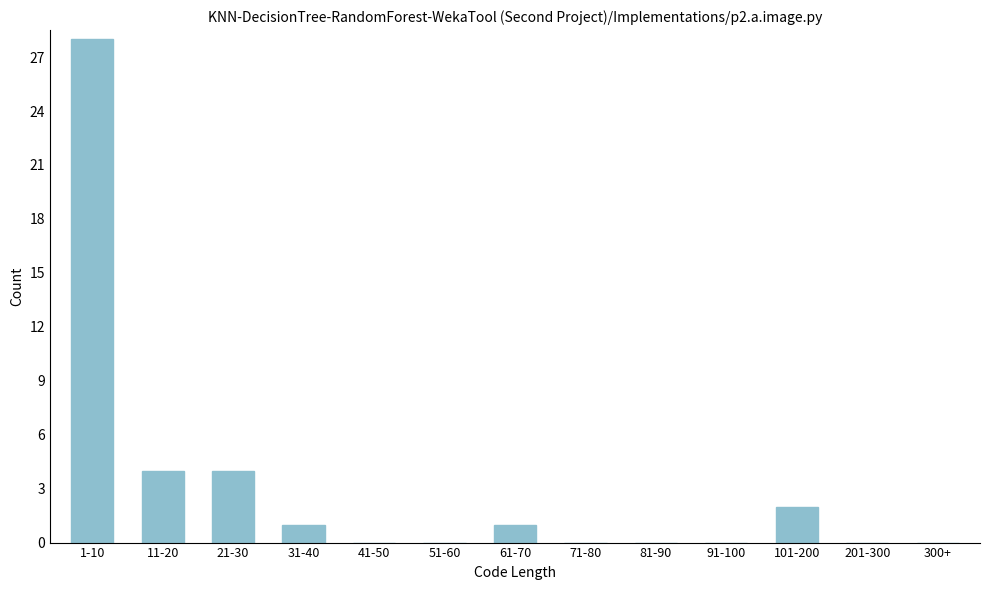

Reading left to right, list all the values displayed in this chart.

1-10=28	11-20=4	21-30=4	31-40=1	41-50=0	51-60=0	61-70=1	71-80=0	81-90=0	91-100=0	101-200=2	201-300=0	300+=0